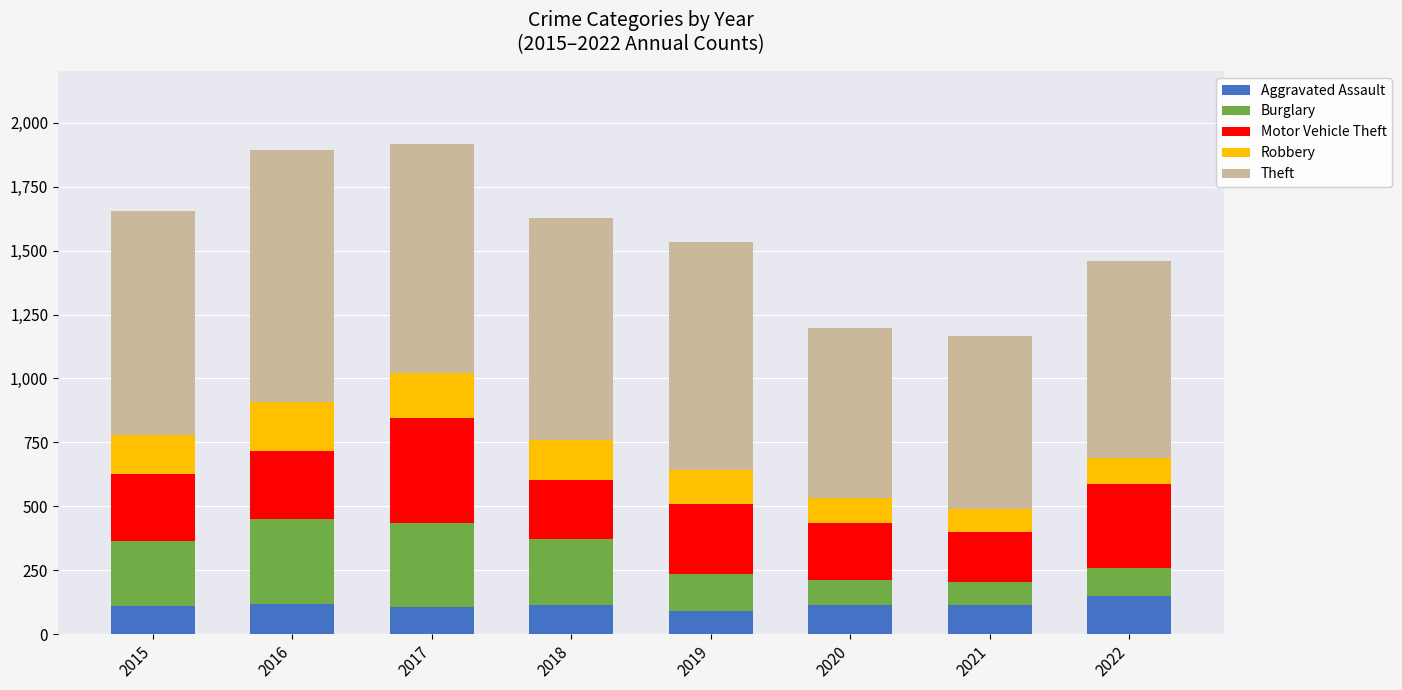

What is the approximate value of Aggravated Assault at 2018?

115